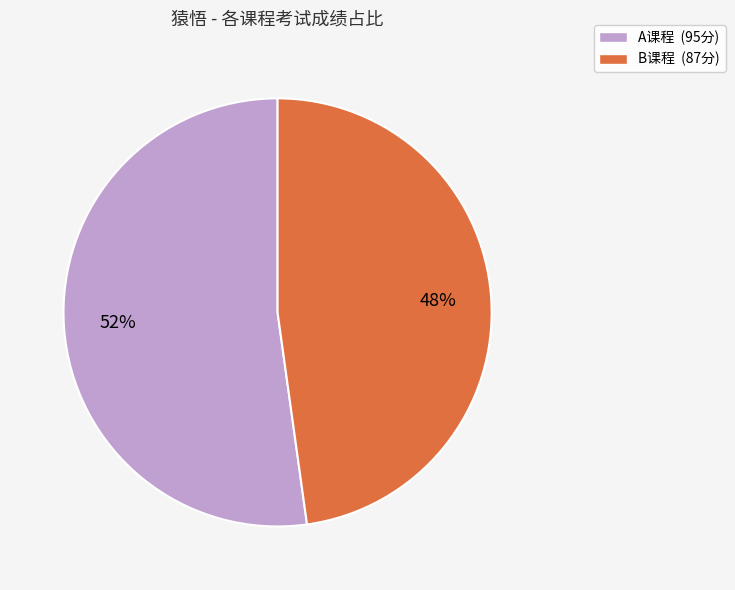

How many segments does this pie chart have?

2